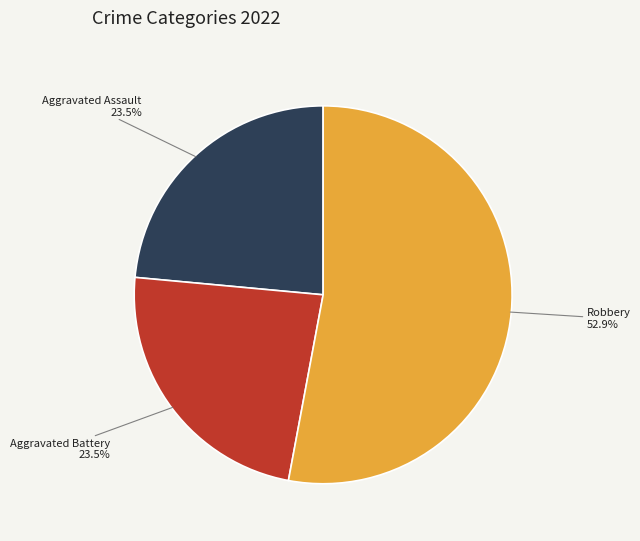

Is there a majority slice in this chart?

Yes